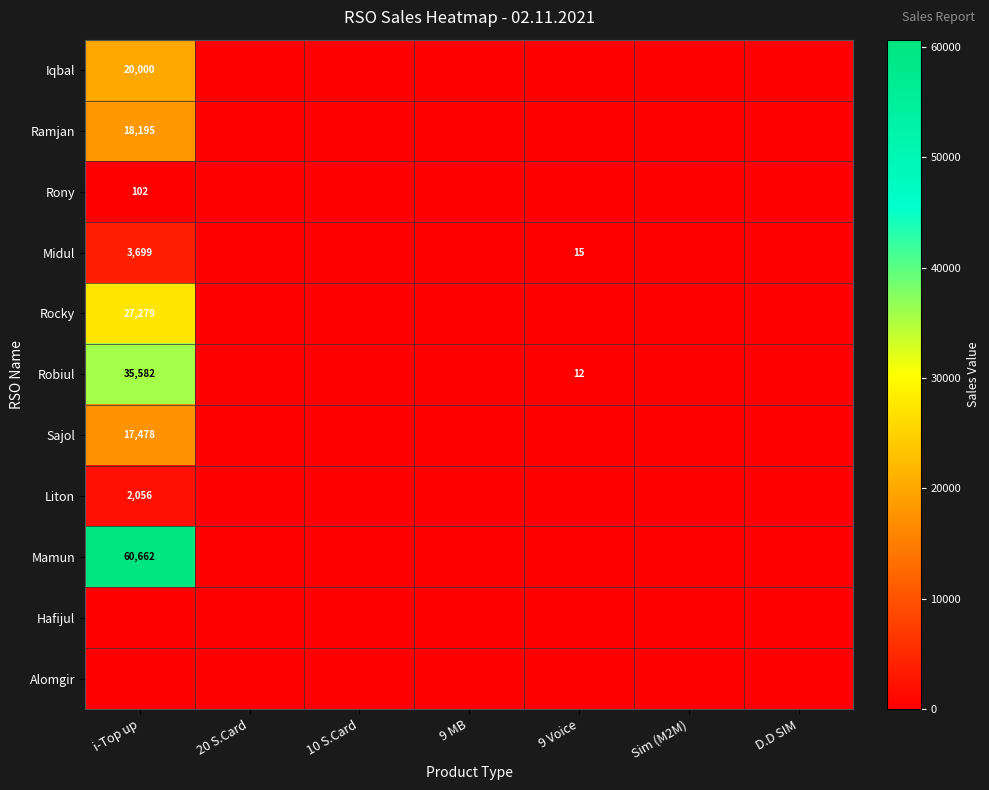

Rank the series by their maximum value, from highest to lowest.

Mamun, Robiul, Rocky, Iqbal, Ramjan, Sajol, Midul, Liton, Rony, Hafijul, Alomgir